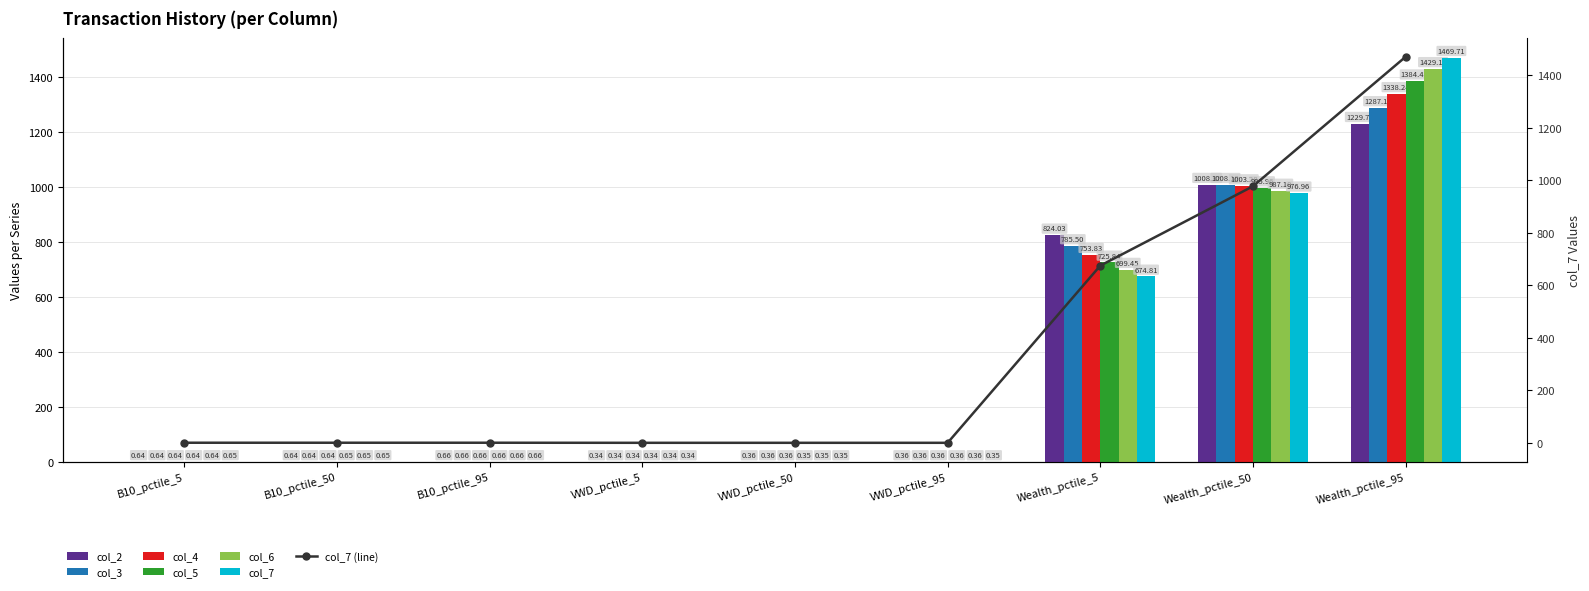

What are all the series names shown in the legend?

col_2, col_3, col_4, col_5, col_6, col_7